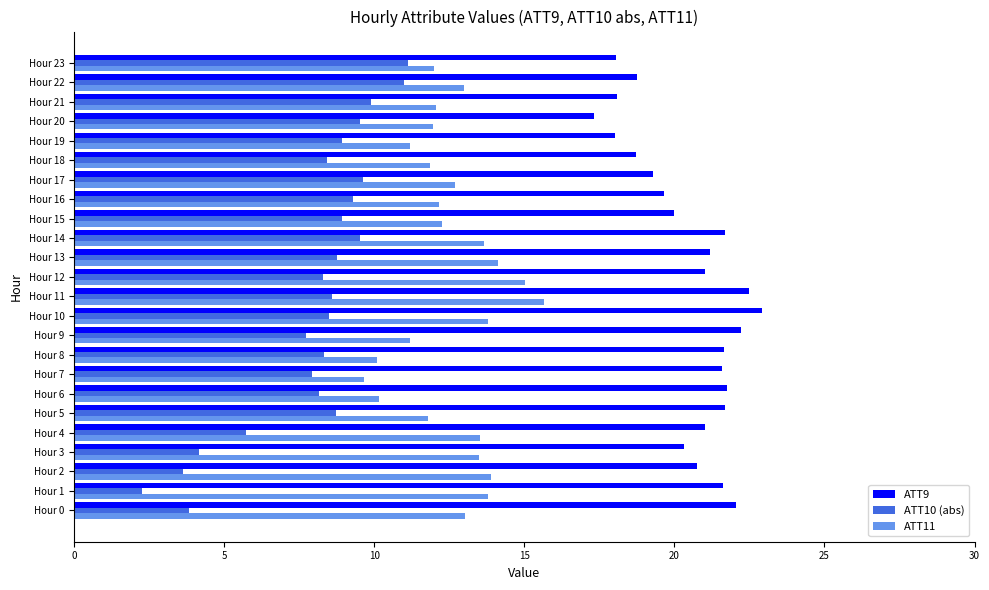

Which series has the largest range (max minus min)?

ATT10 (abs)